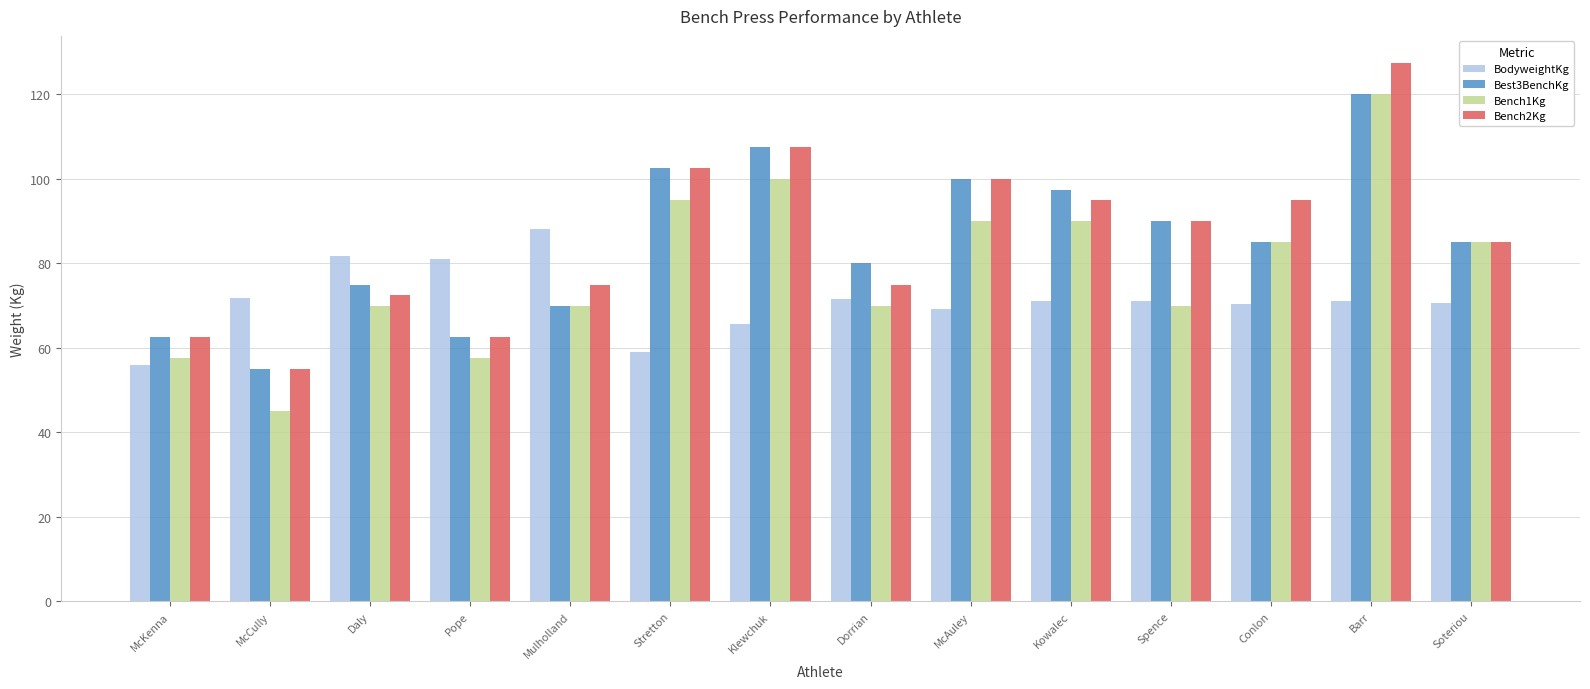

What value does the Best3BenchKg series have at Daly?

75.0